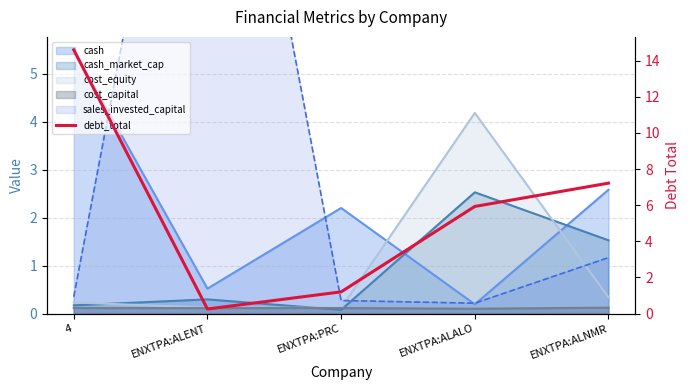

Where does the data first go above 5?

4